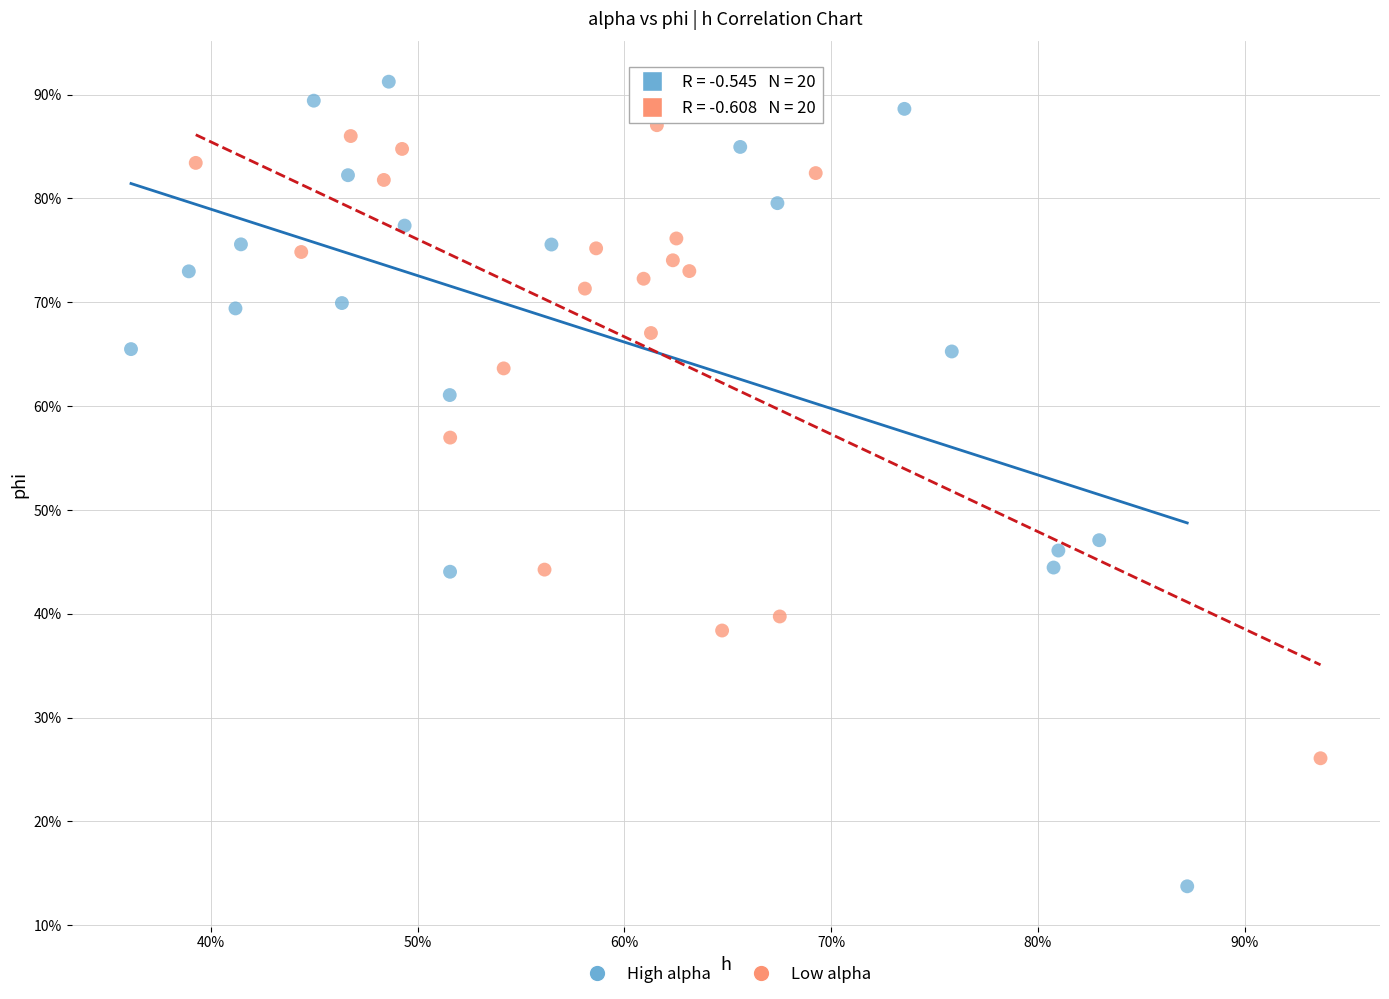

What are all the series names shown in the legend?

High alpha, Low alpha